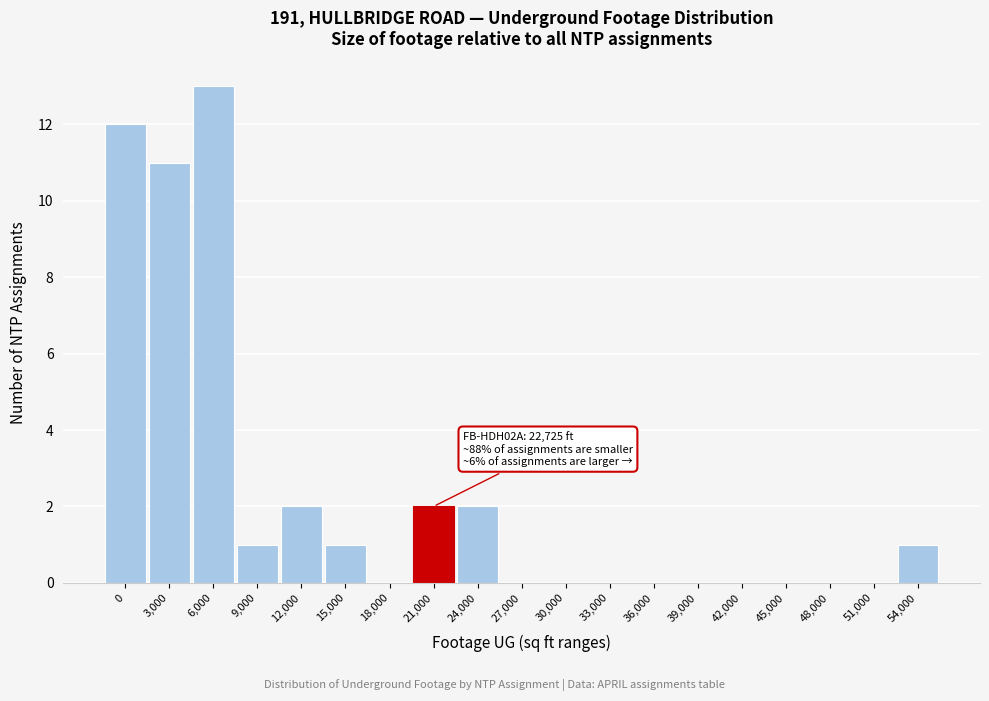

Reading right to left, transcribe all the data shown in this chart.

54,000=1	51,000=0	48,000=0	45,000=0	42,000=0	39,000=0	36,000=0	33,000=0	30,000=0	27,000=0	24,000=2	21,000=2	18,000=0	15,000=1	12,000=2	9,000=1	6,000=13	3,000=11	0=12